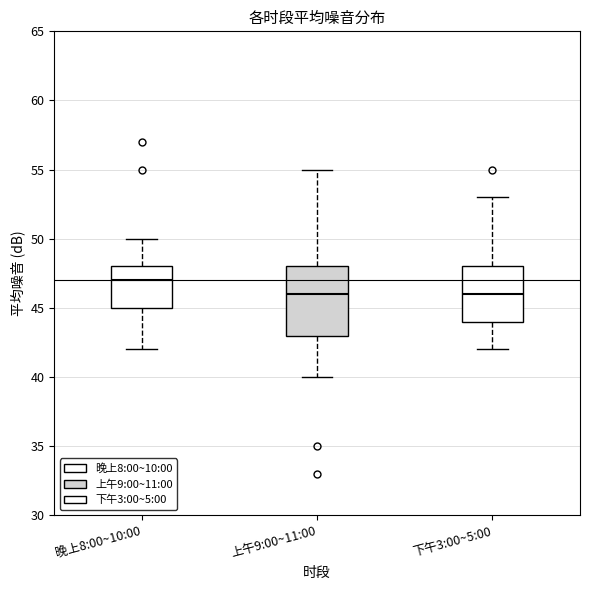

Where does the upper whisker of the box for 晚上8:00~10:00 end on the y-axis? The values are not printed on the chart, so give them approximately, as read against the axis.

50